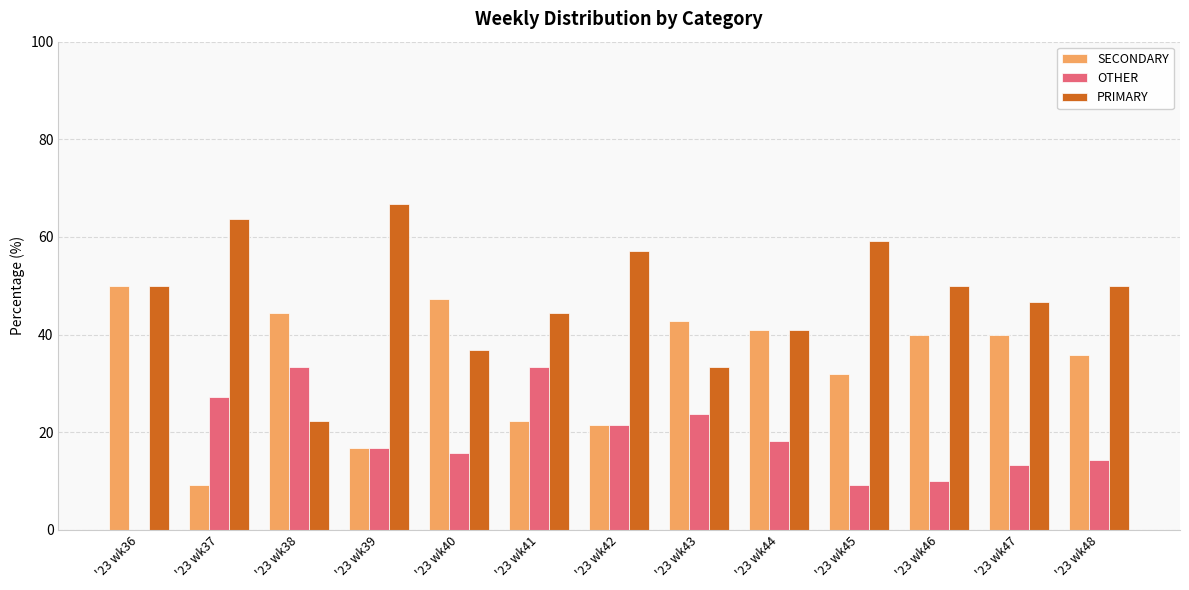

What is the maximum value shown in the chart?

66.7